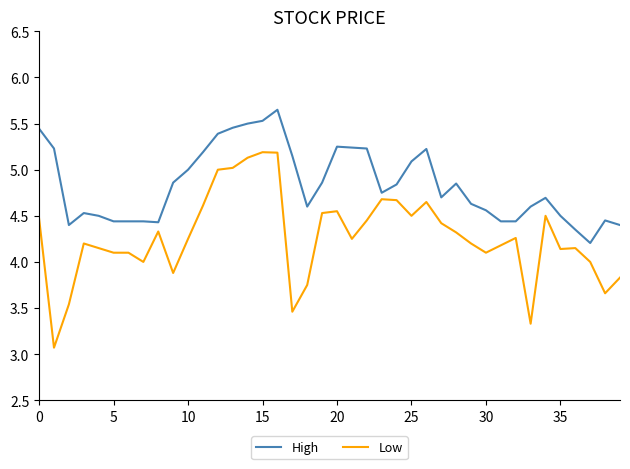

What is the difference between the maximum and minimum values in the Low series?

2.1